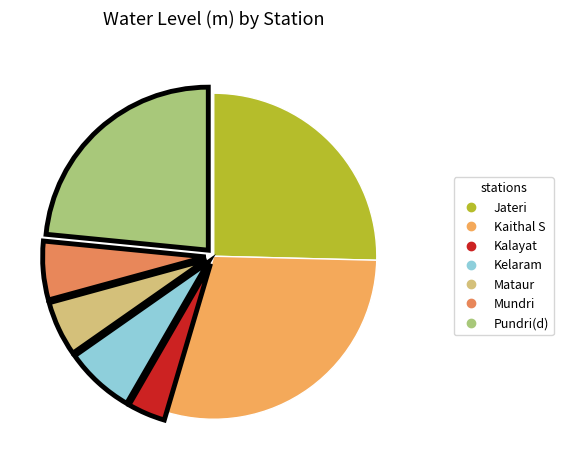

Which category has the biggest portion of the pie?

Kaithal S